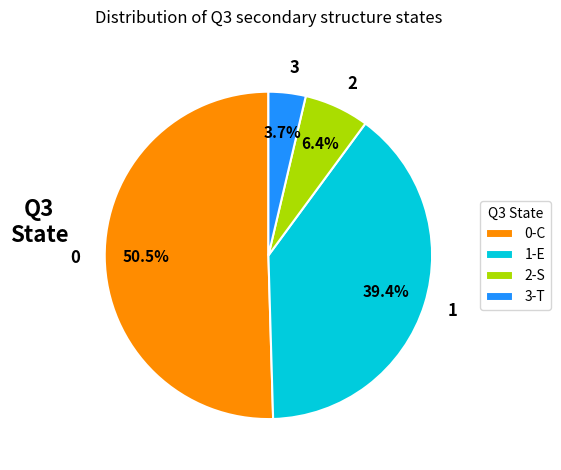

What percentage do 0 and 1 together represent?

89.9%